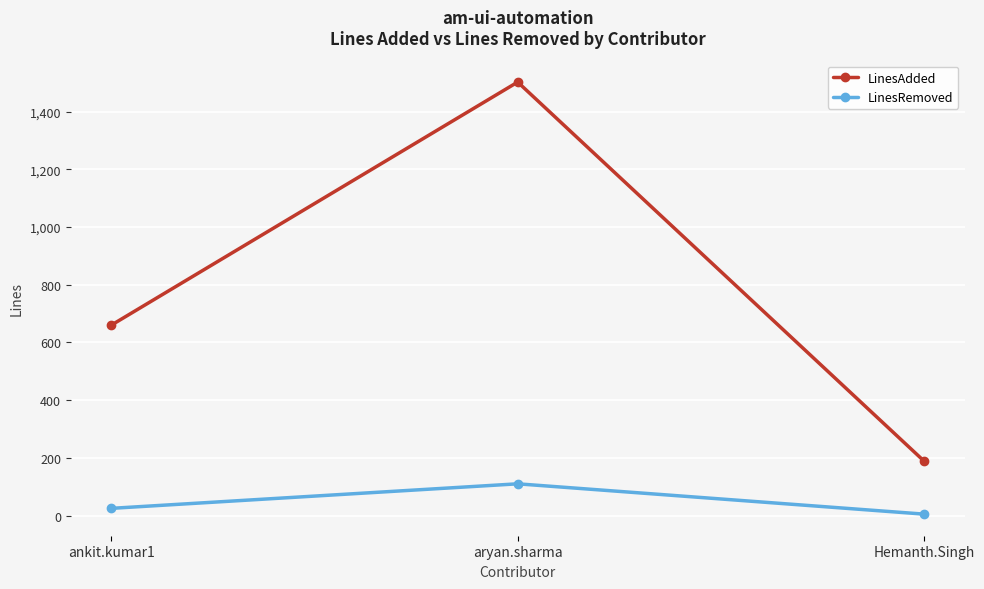

How many values in the LinesRemoved series are below 25?

1